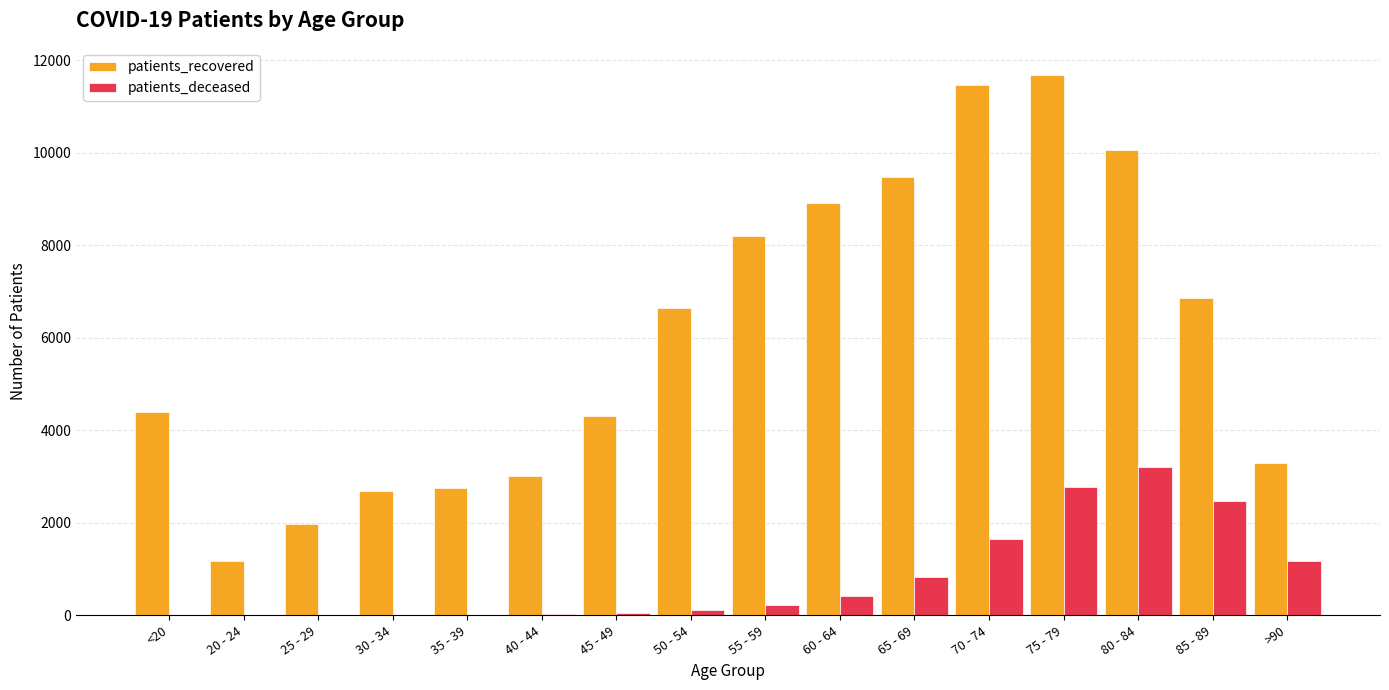

Are the bars horizontal?

No